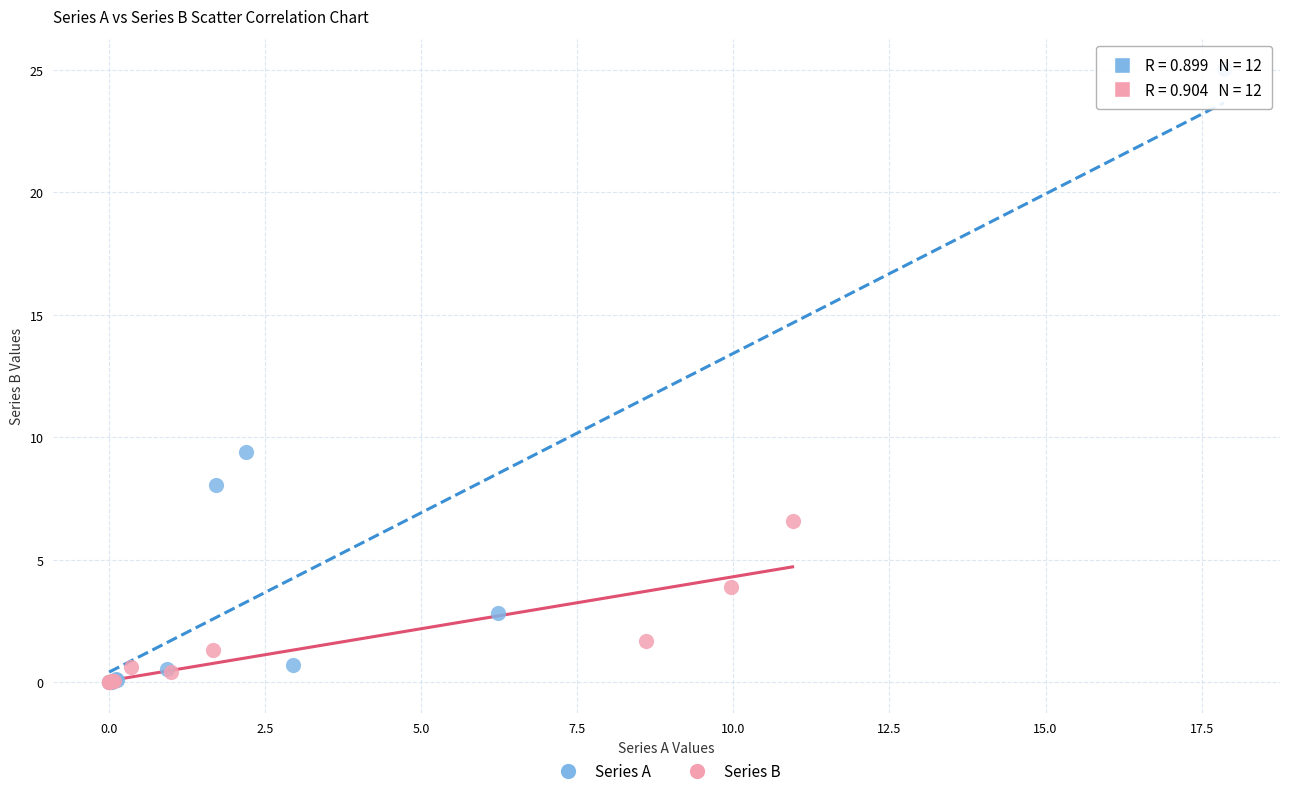

Which series reaches the maximum Y coordinate?

Series A